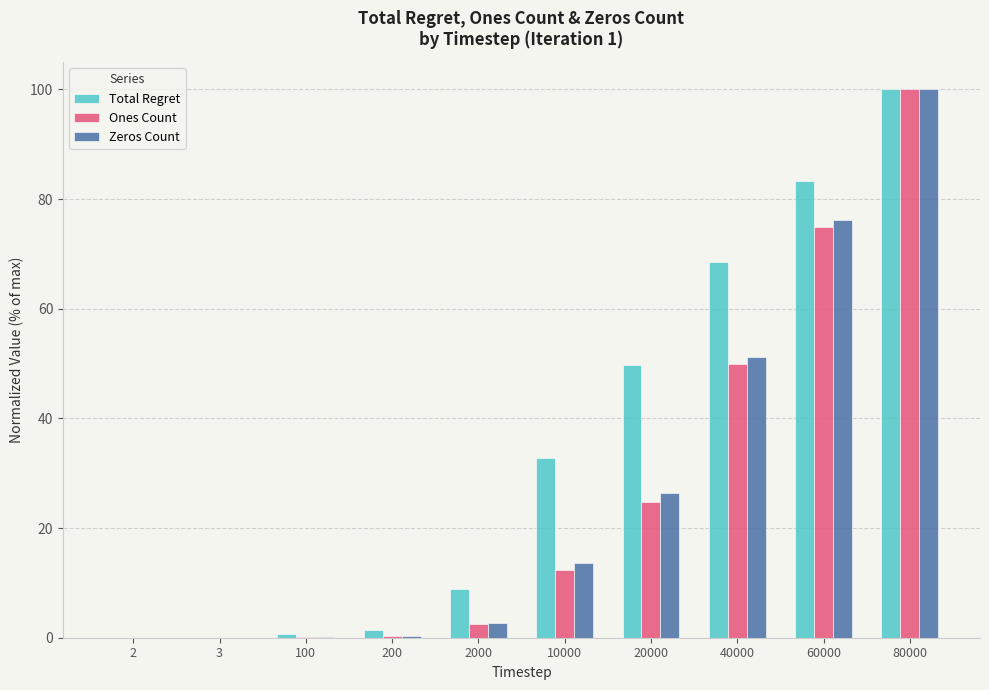

The Total Regret series shows 12.7 at 2000. True or false?

False